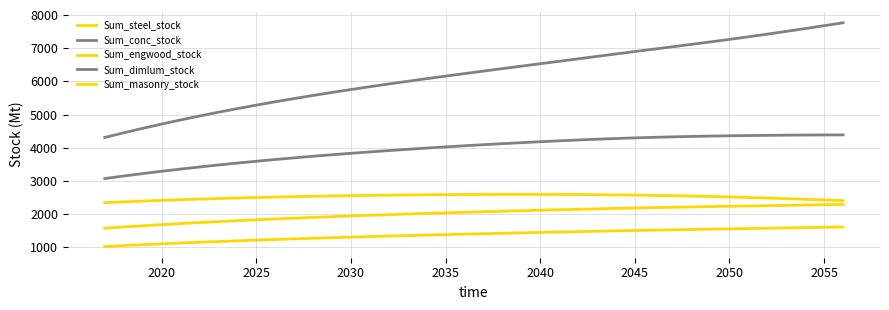

True or false: Sum_engwood_stock has more than 0 points higher than both neighbors.

False